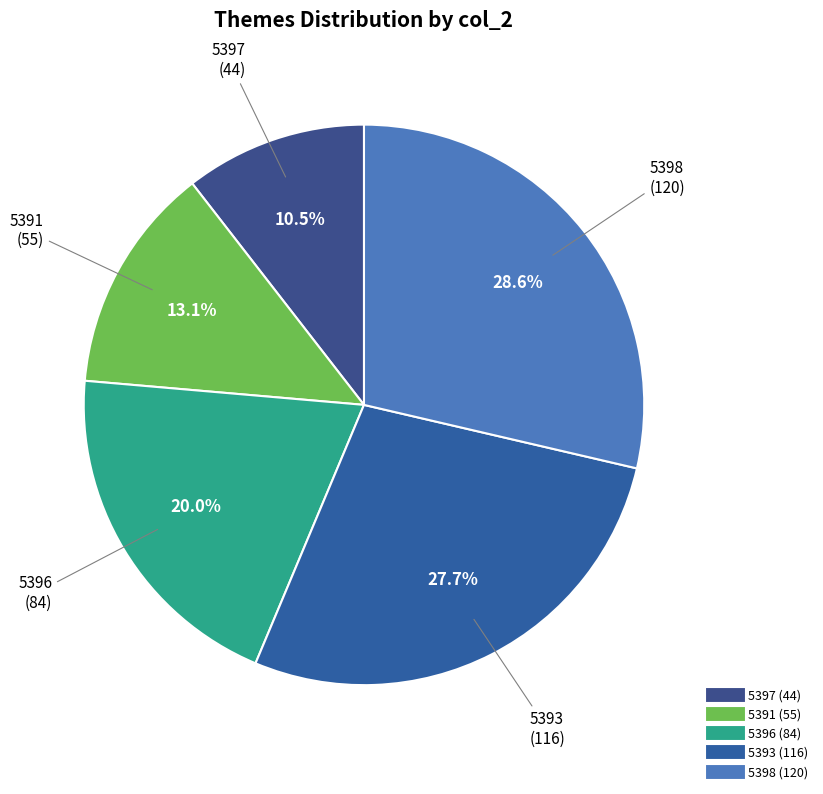

The 5391 slice represents 24% of the pie. True or false?

False